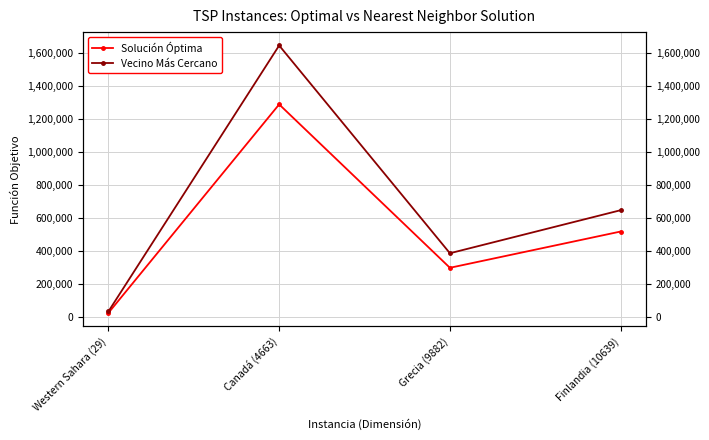

True or false: Solución Óptima has a value of 300899 at Grecia (9882).

True